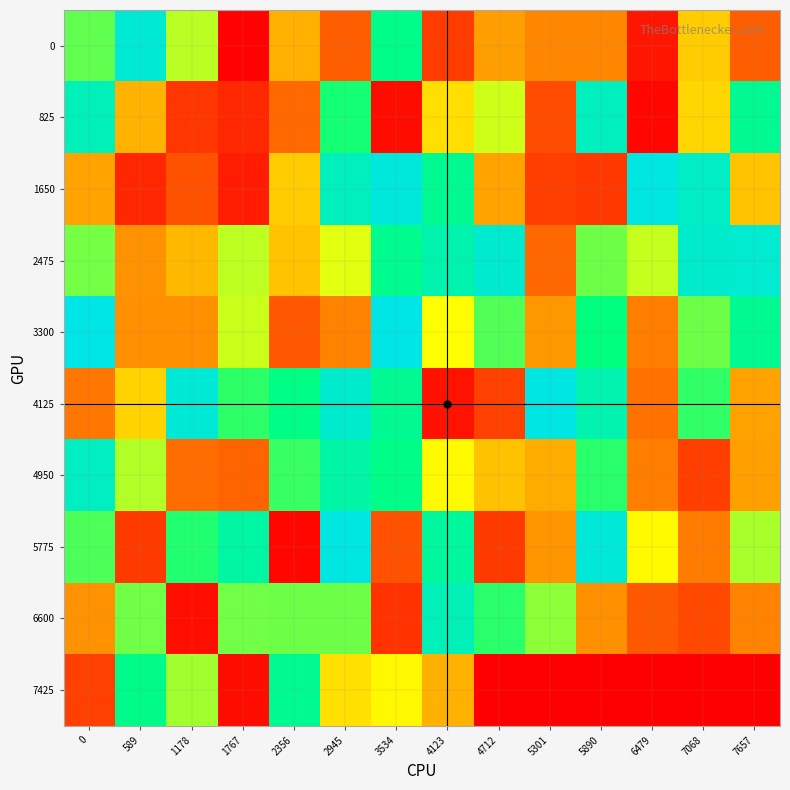

Which has a higher value, 2945 or 589?

589